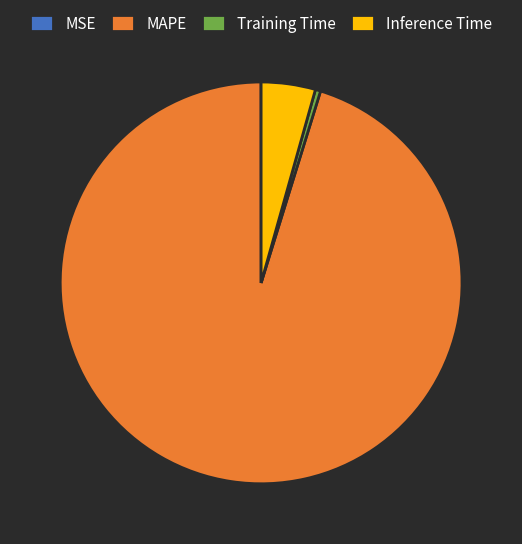

Does MAPE represent more than half of the total?

Yes